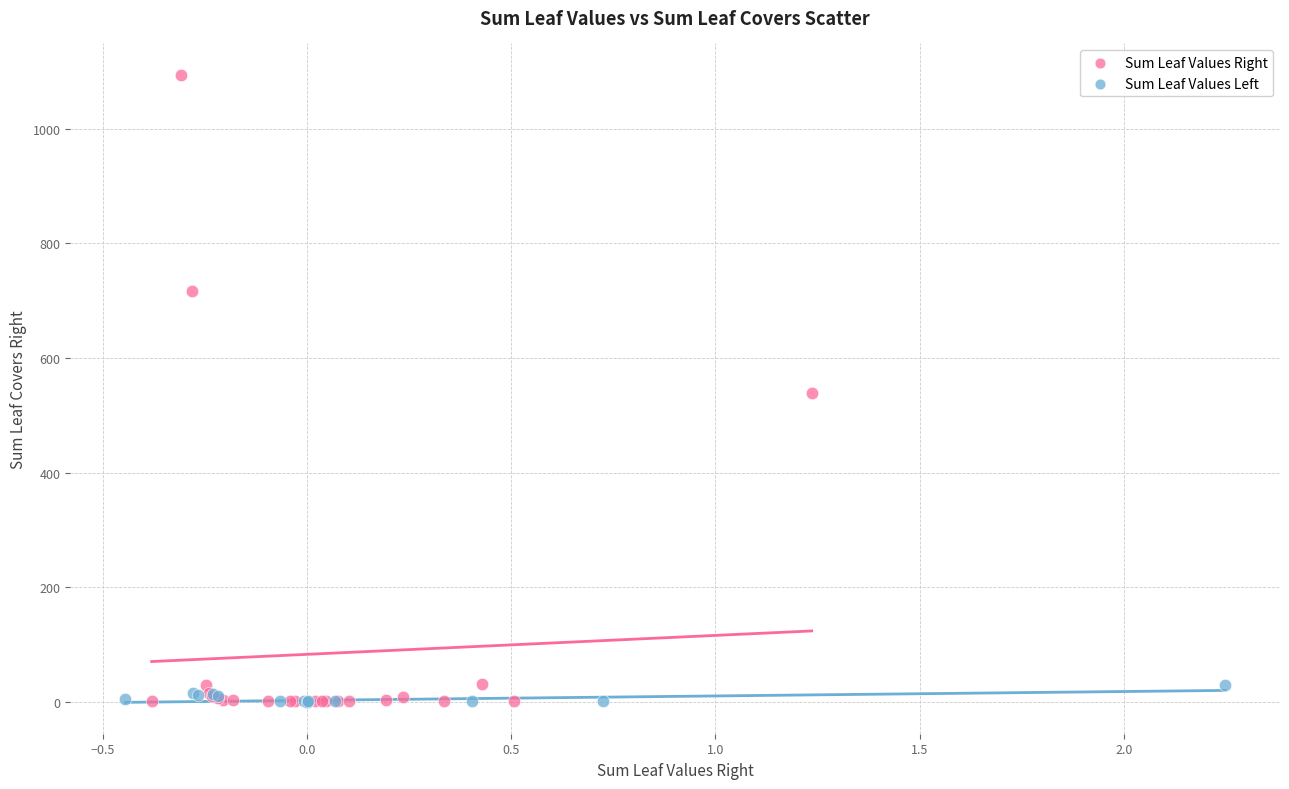

Which series has the widest spread of Y values?

Sum Leaf Values Right